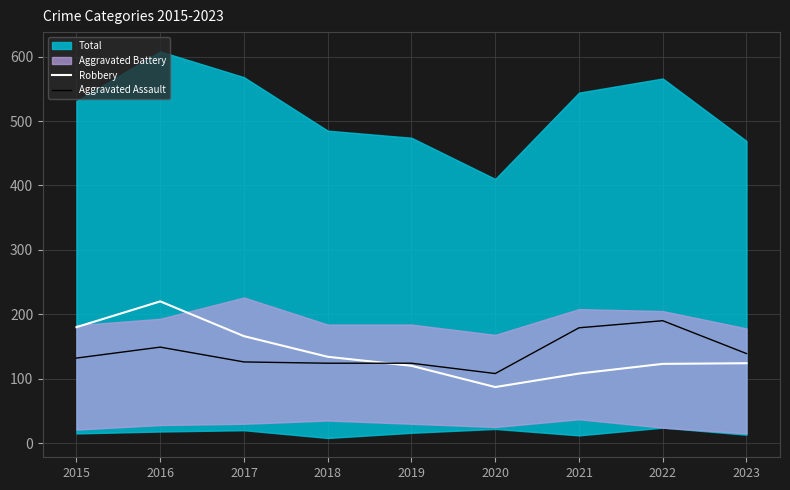

True or false: Robbery has a value of 192 at 2021.

False